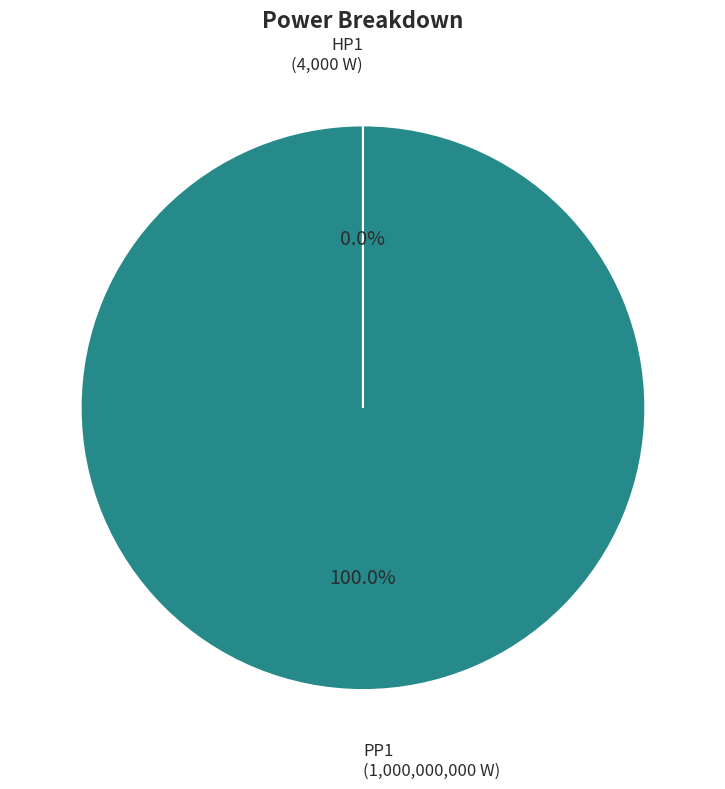

Which slice is the largest?

PP1